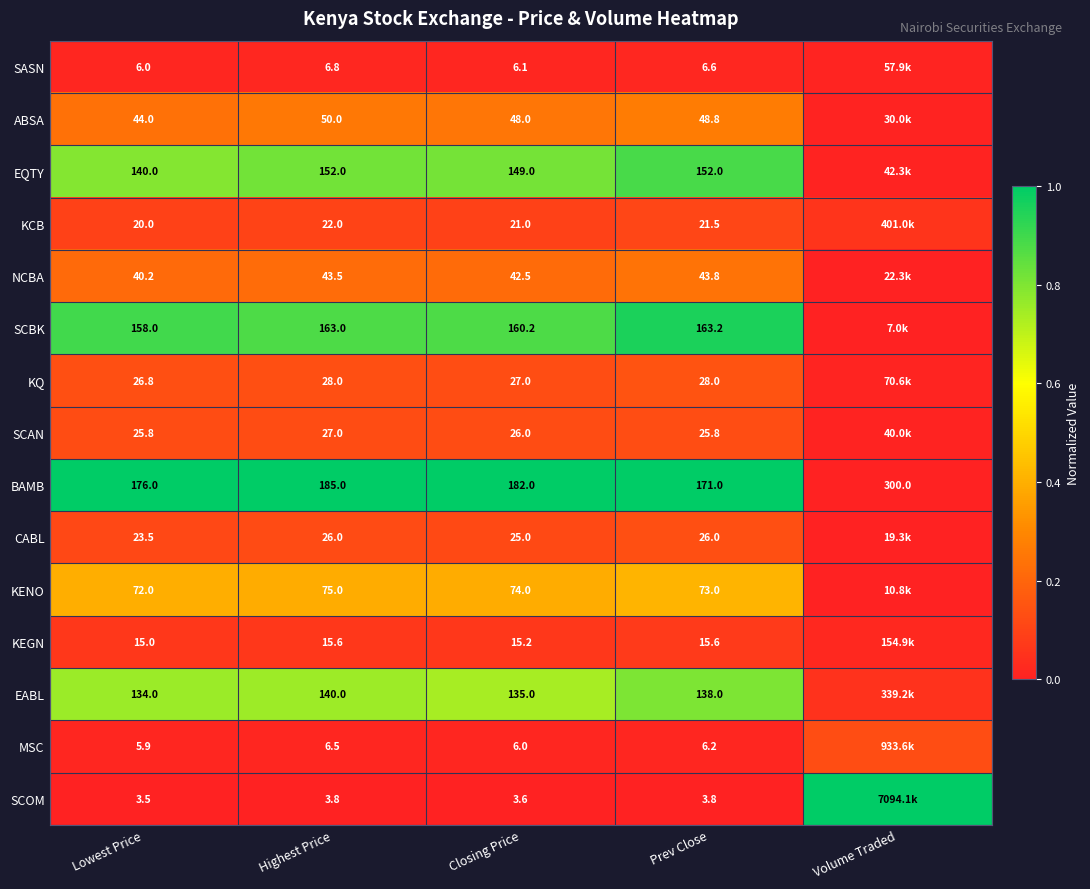

Between Highest Price and Prev Close, which series saw the biggest shift?

BAMB